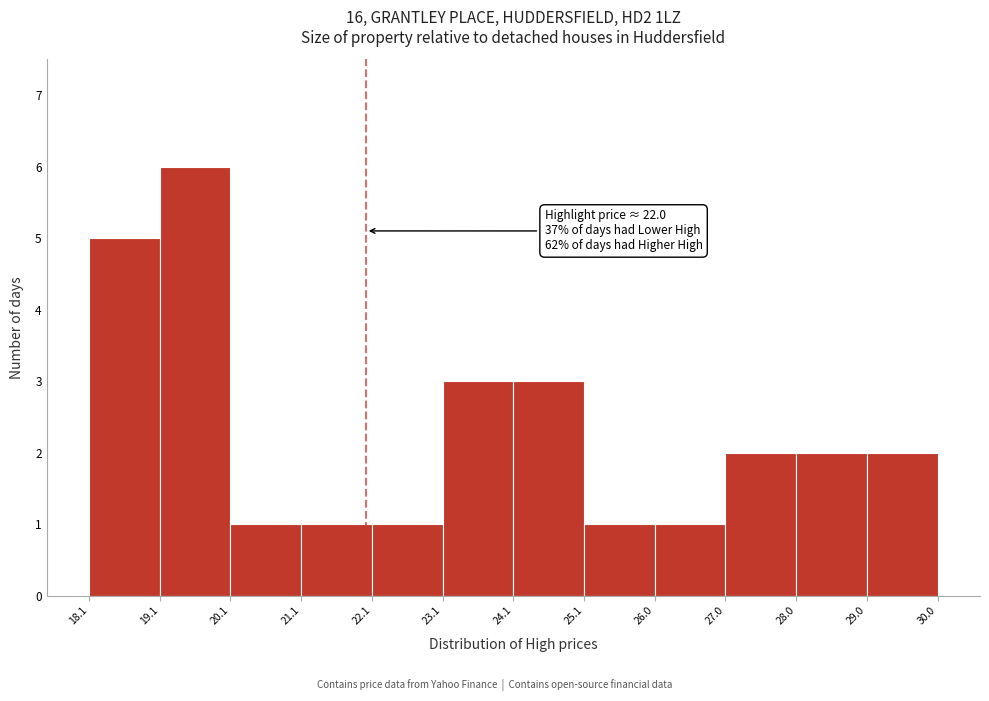

Over which range of the x-axis is the bar tallest?

19.1 to 20.1